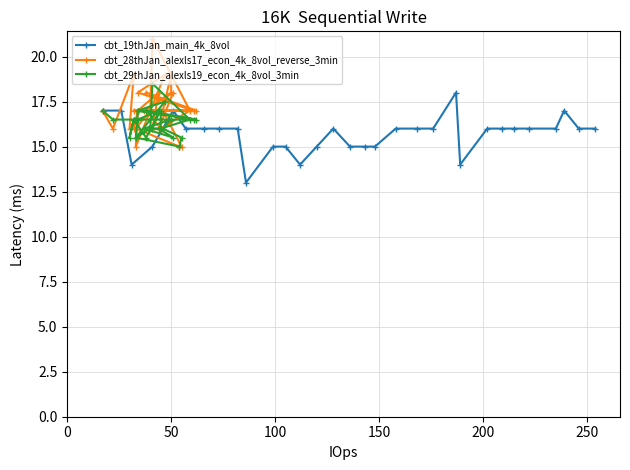

What is the value of the cbt_19thJan_main_4k_8vol point at the 2nd from the left?

17